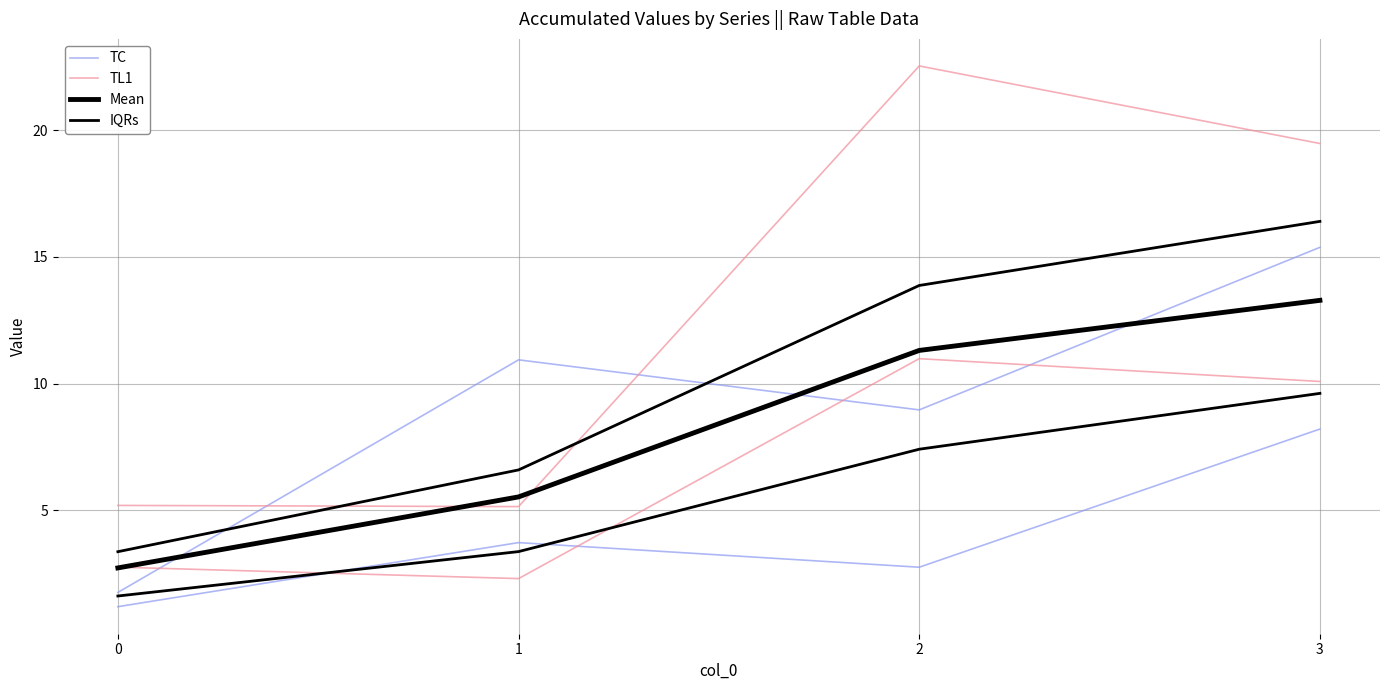

True or false: Mean has more than 2 interior local peaks.

False